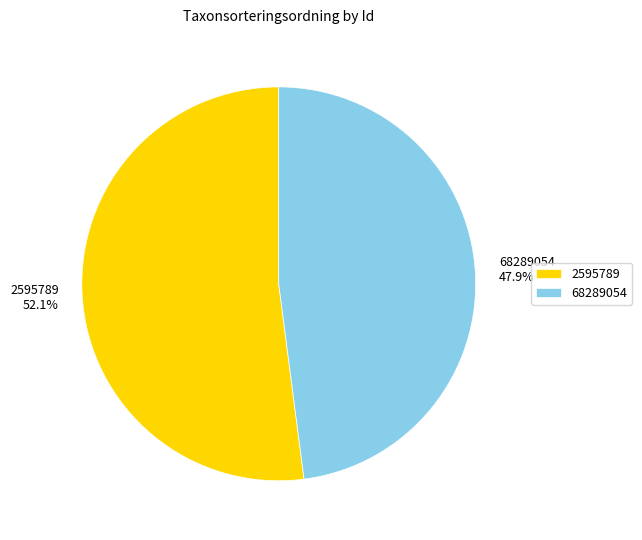

To the nearest percent, what portion does 2595789 represent?

52%